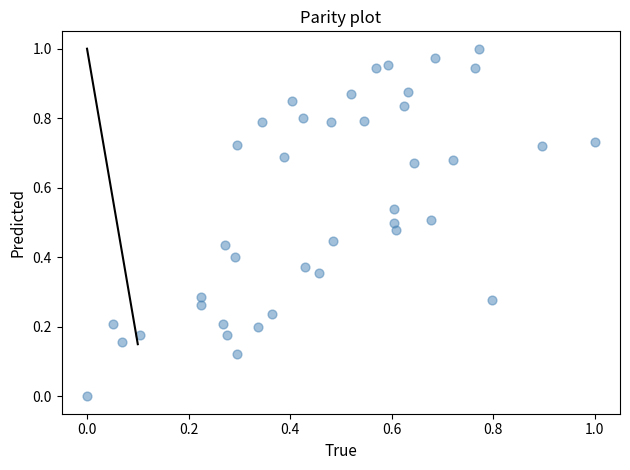

How many points are shown in the scatter plot?

40